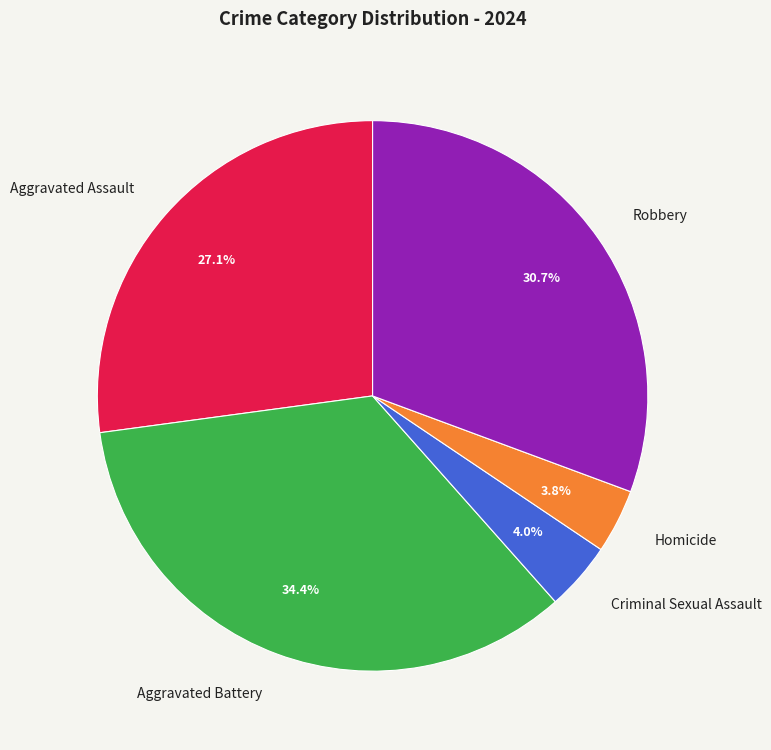

Which has a higher value, Criminal Sexual Assault or Aggravated Battery?

Aggravated Battery